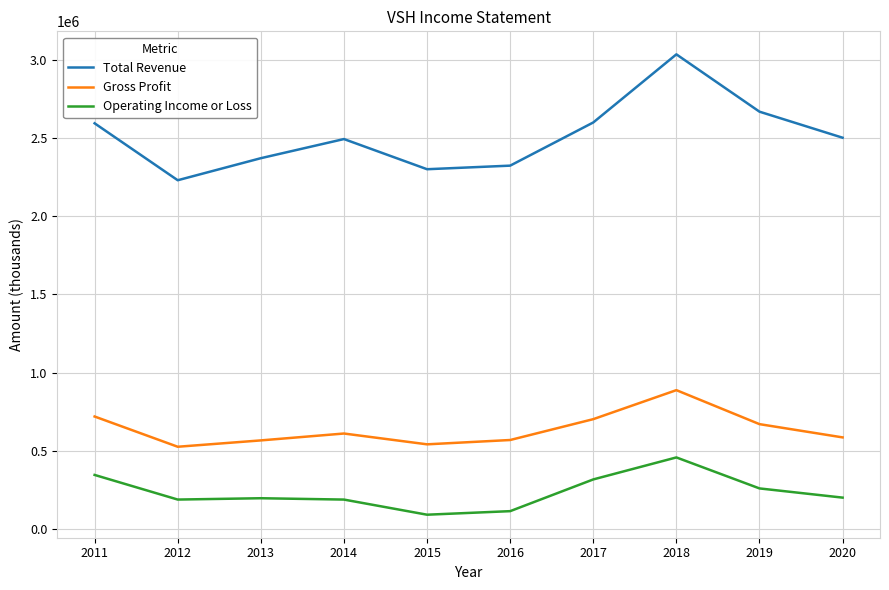

True or false: Gross Profit and Total Revenue cross at least once.

False